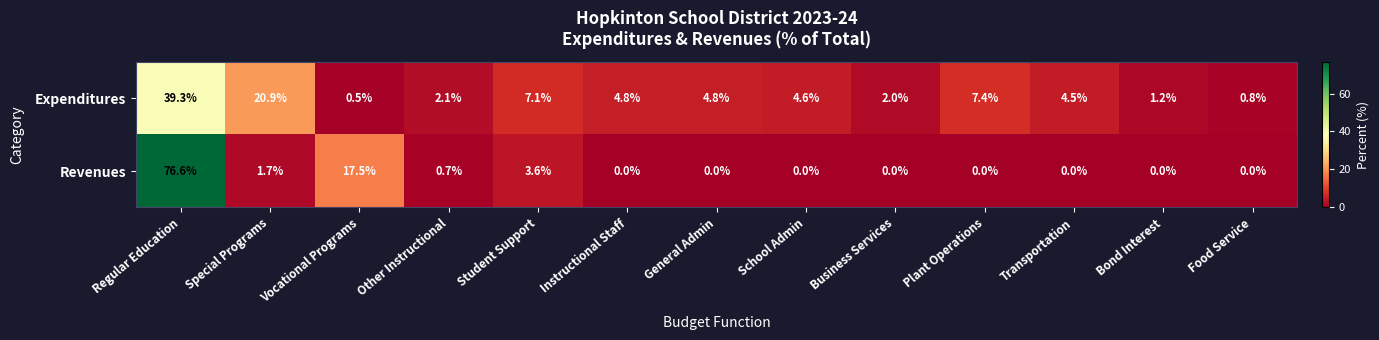

Is it true that Revenues equals 0.0 at Business Services?

True